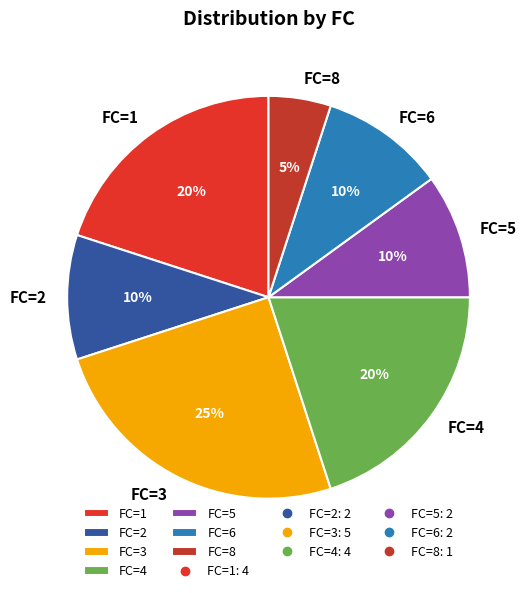

Which category has the smallest portion of the pie?

FC=8